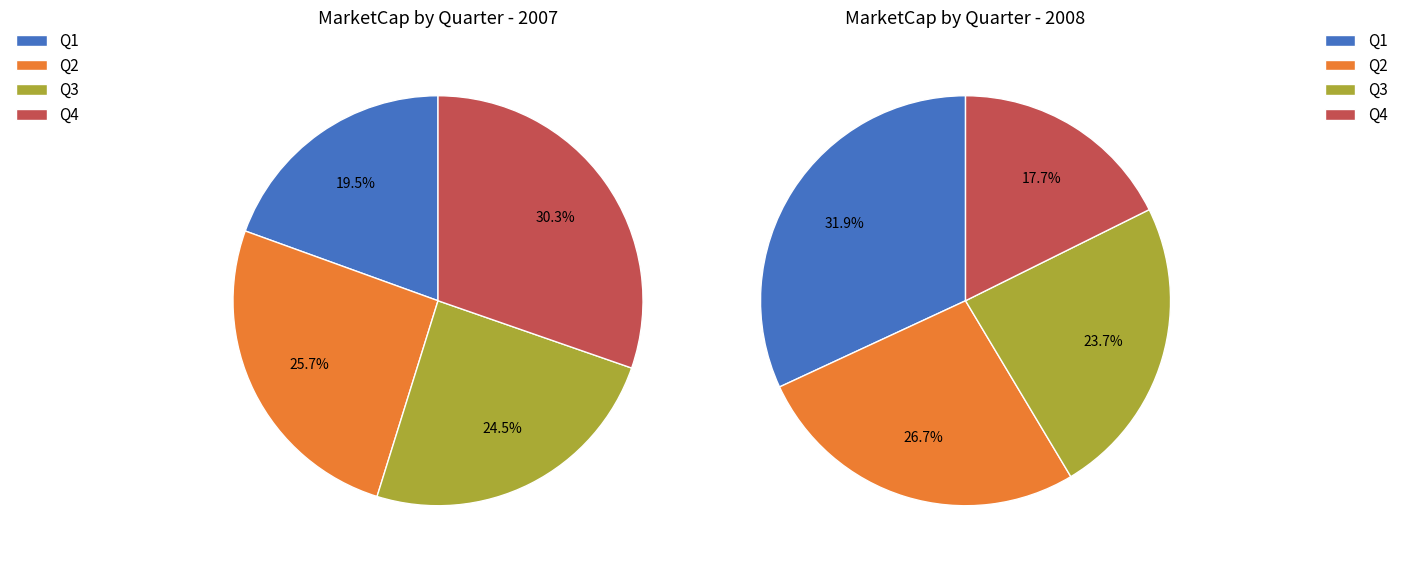

Combined, do Q2 and Q3 account for over 50%?

Yes